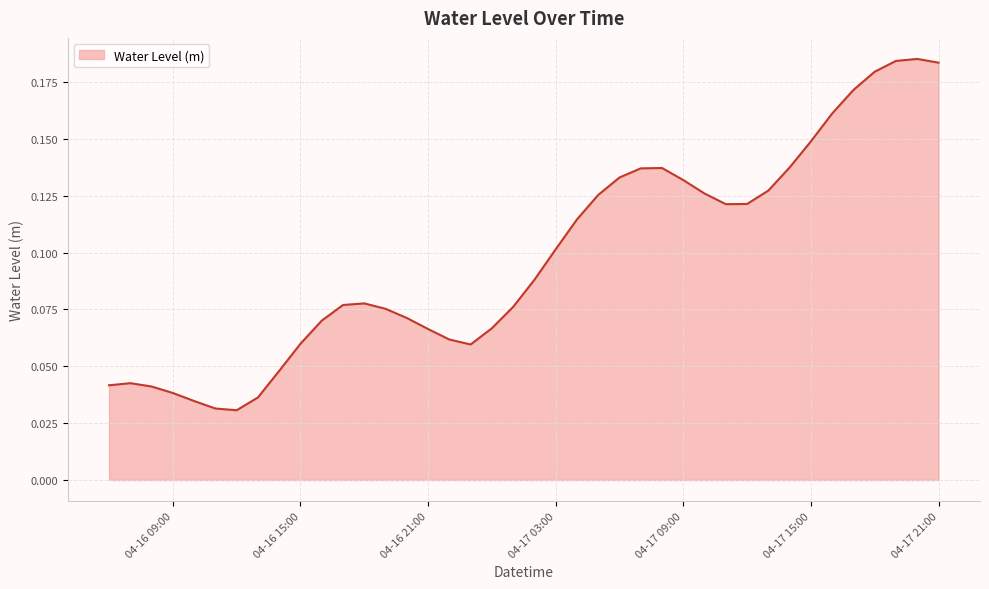

Reading left to right, what are all the values shown in this chart?

0.0	0.0	0.0	0.0	0.0	0.0	0.0	0.0	0.0	0.1	0.1	0.1	0.1	0.1	0.1	0.1	0.1	0.1	0.1	0.1	0.1	0.1	0.1	0.1	0.1	0.1	0.1	0.1	0.1	0.1	0.1	0.1	0.1	0.1	0.2	0.2	0.2	0.2	0.2	0.2